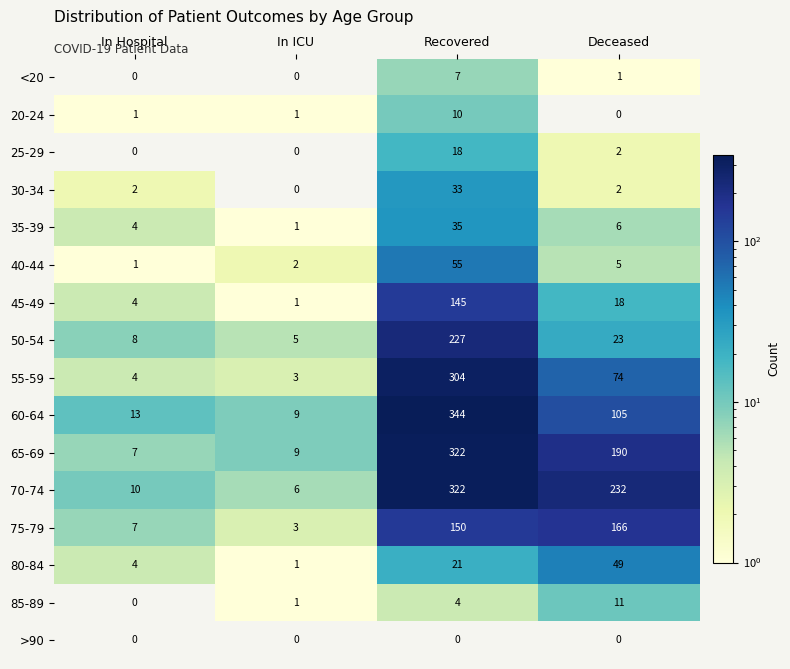

What is the approximate value of 20-24 at In ICU?

1.0